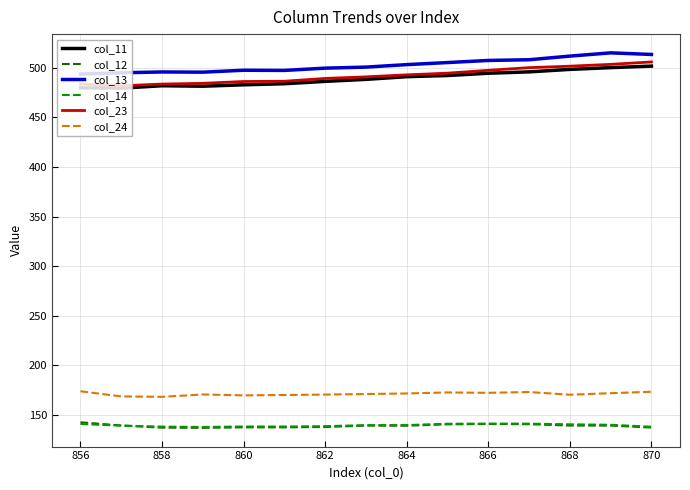

What is the highest value of the col_24 series?

173.8